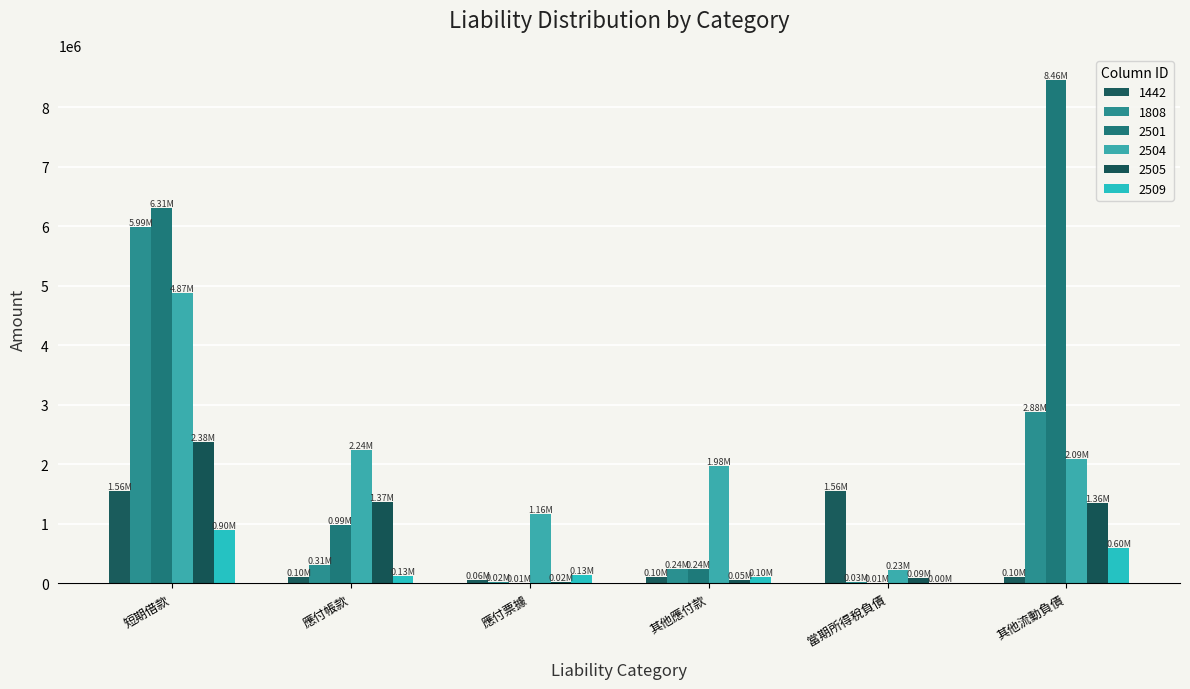

Count the number of data series in this chart.

6